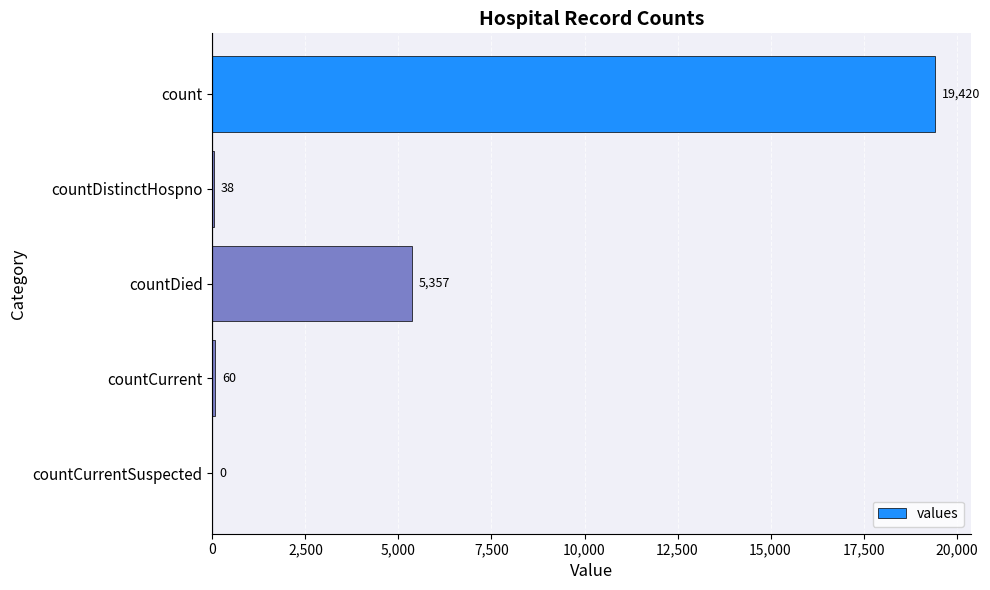

What is the sum of all values?

24875